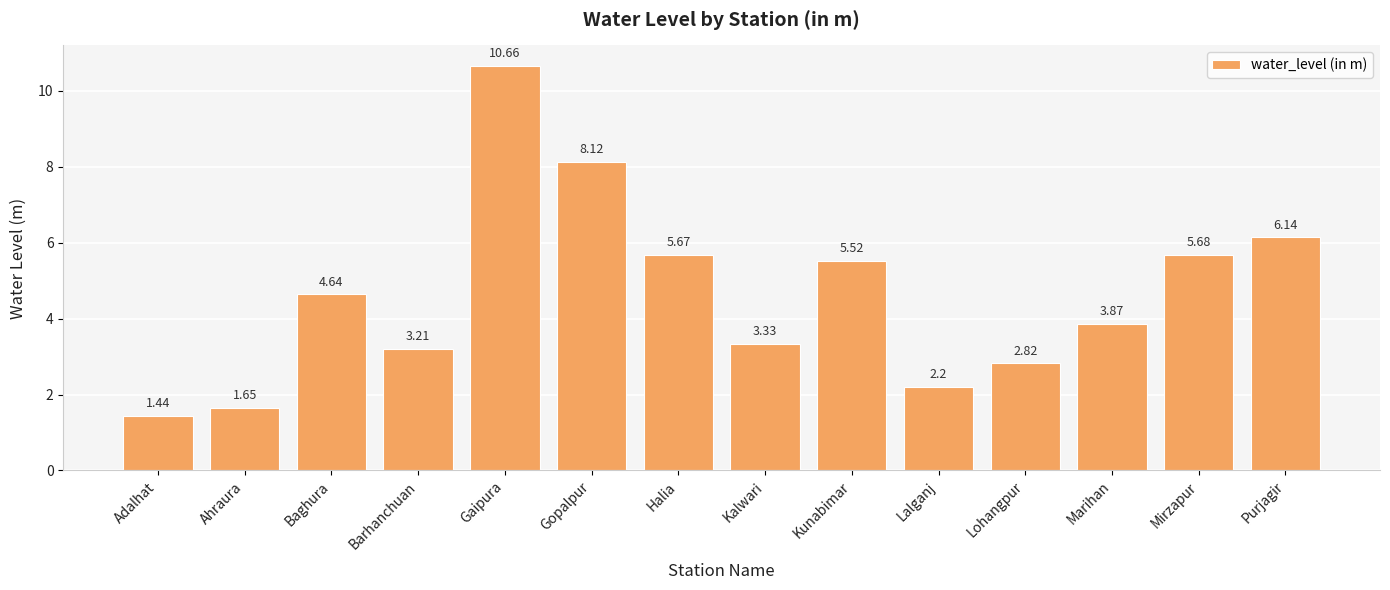

List the labels in order of value, largest first.

Gaipura, Gopalpur, Purjagir, Mirzapur, Halia, Kunabimar, Baghura, Marihan, Kalwari, Barhanchuan, Lohangpur, Lalganj, Ahraura, Adalhat